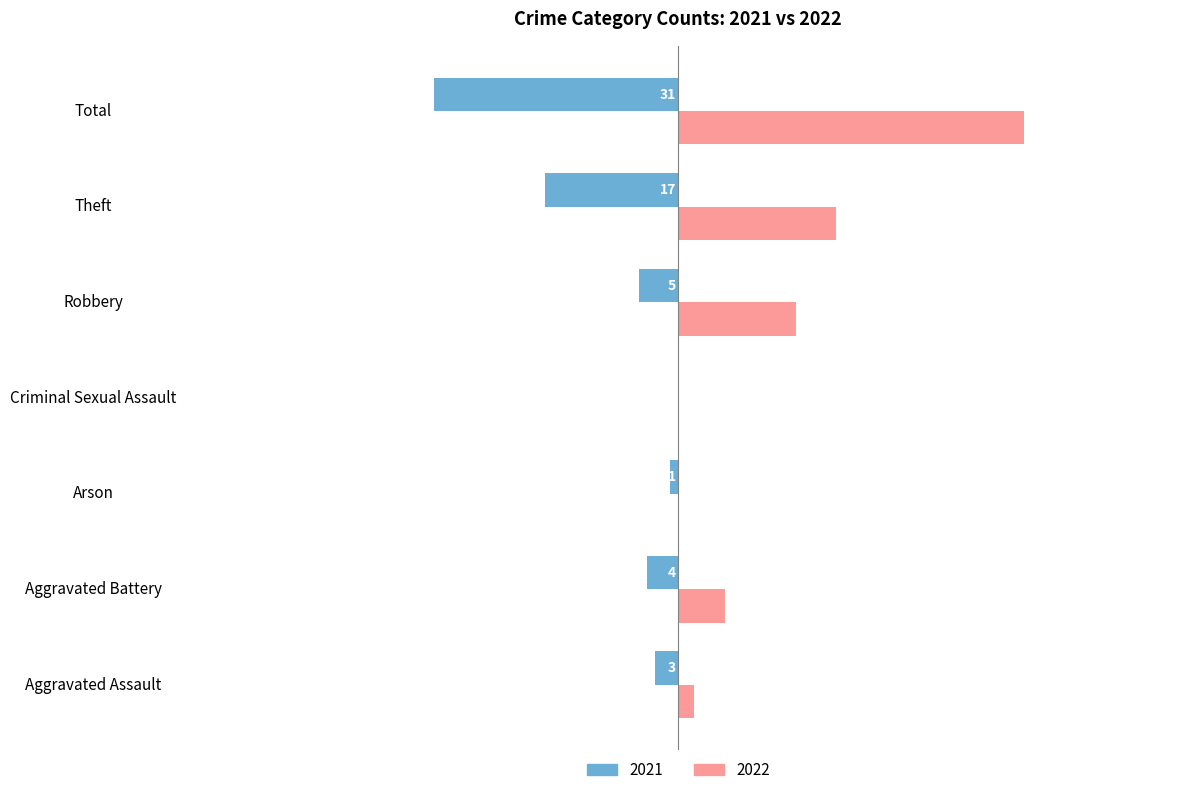

What is the spread (max minus min) of values at Robbery?

20